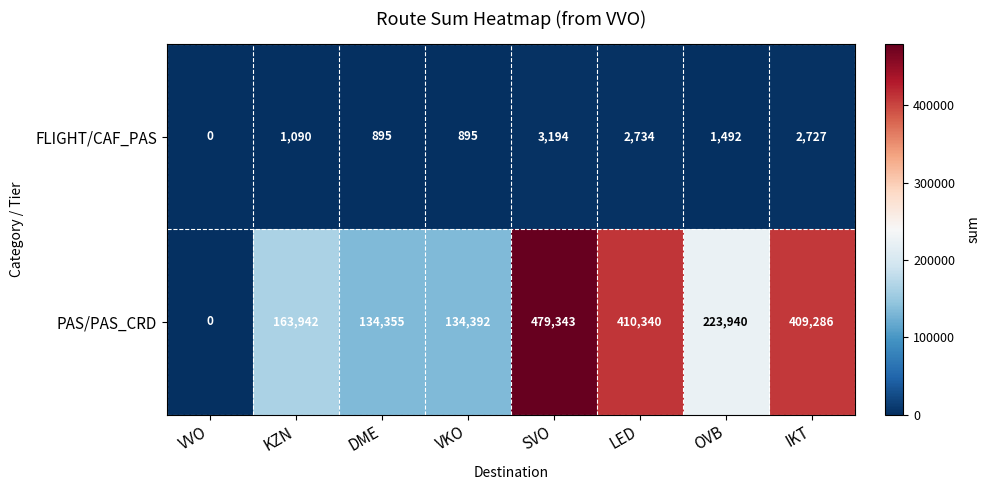

Which label corresponds to the largest value in the chart?

SVO